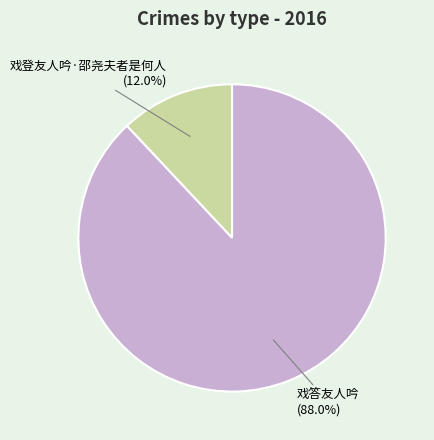

Combined, what portion of the pie is 戏登友人吟·邵尧夫者是何人 and 戏答友人吟?

100.0%